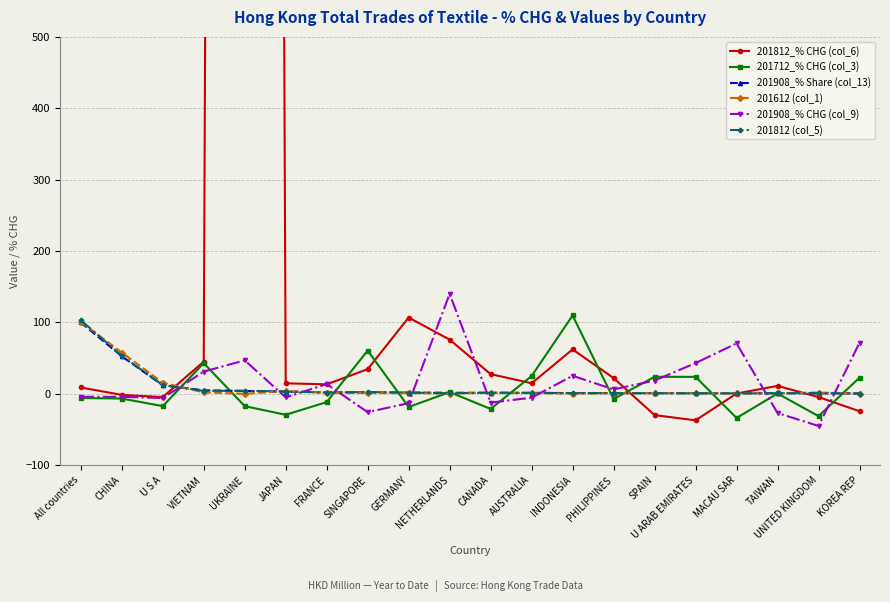

List the series in order of their peak value, lowest first.

201908_% Share (col_13), 201612 (col_1), 201812 (col_5), 201712_% CHG (col_3), 201908_% CHG (col_9), 201812_% CHG (col_6)